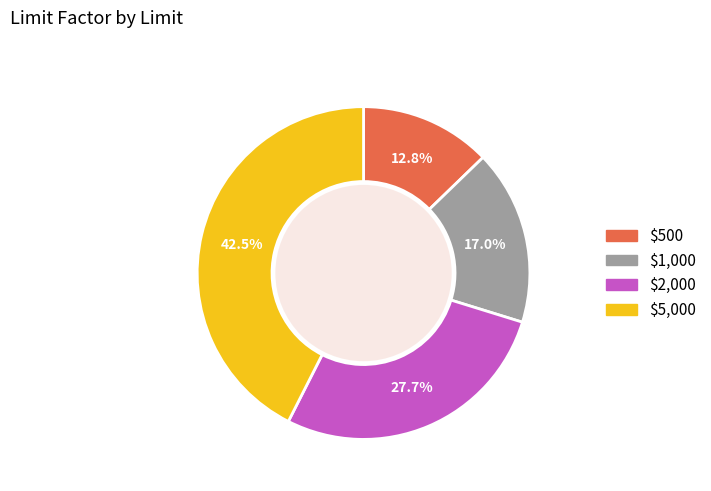

Is $500 the majority of the pie?

No